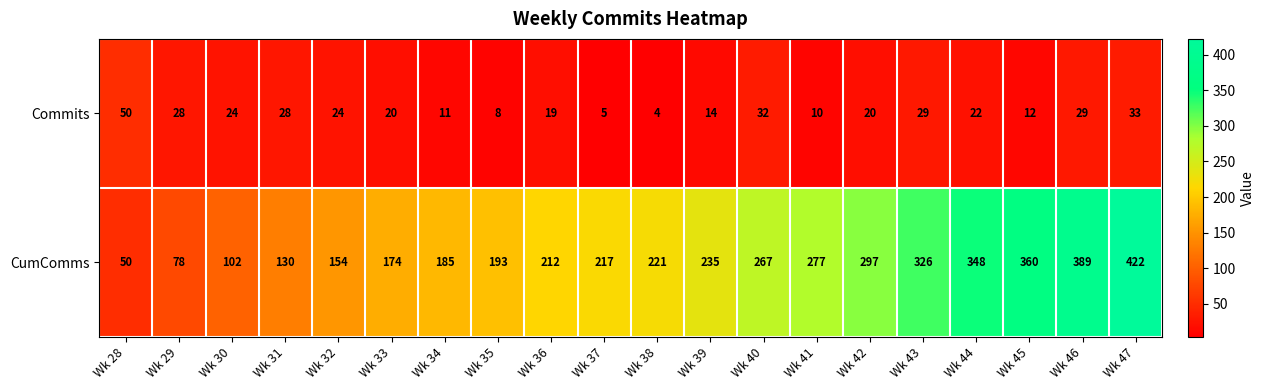

Rank the series at Wk 37 from highest to lowest value.

CumComms, Commits